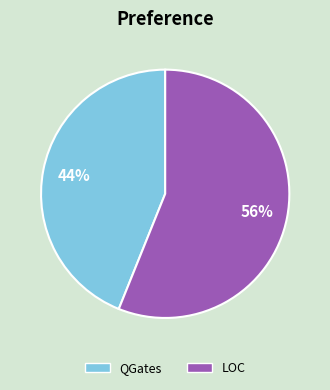

Which slice is the largest?

LOC